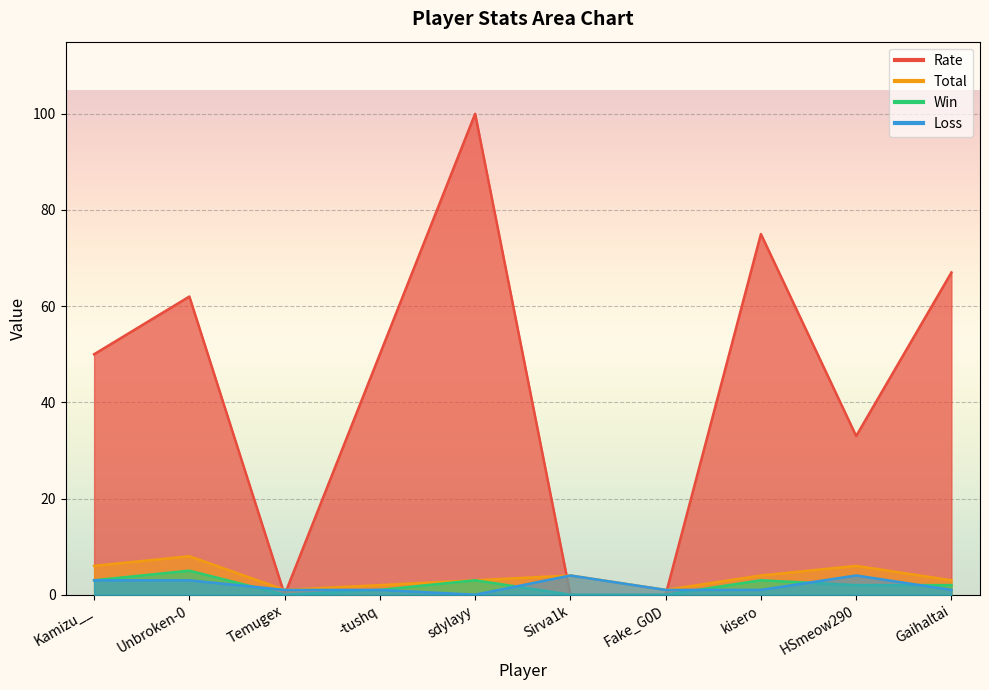

Where is Rate nearest to the value 50?

Kamizu__